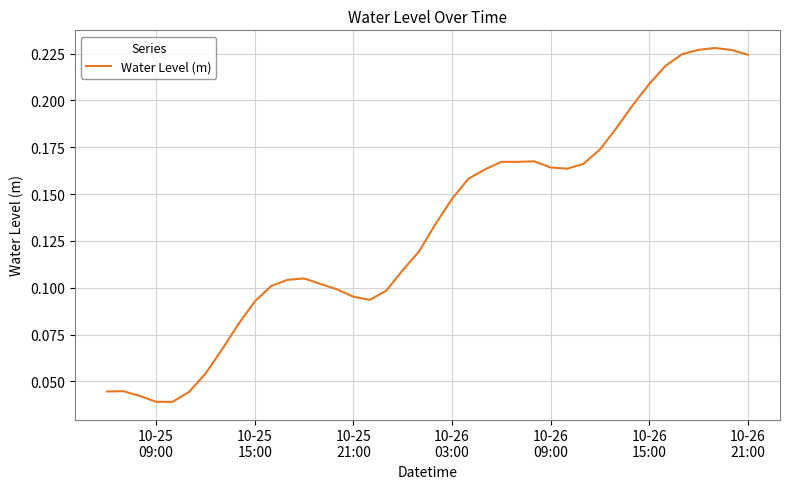

Does the chart display data point markers on the line(s)?

No